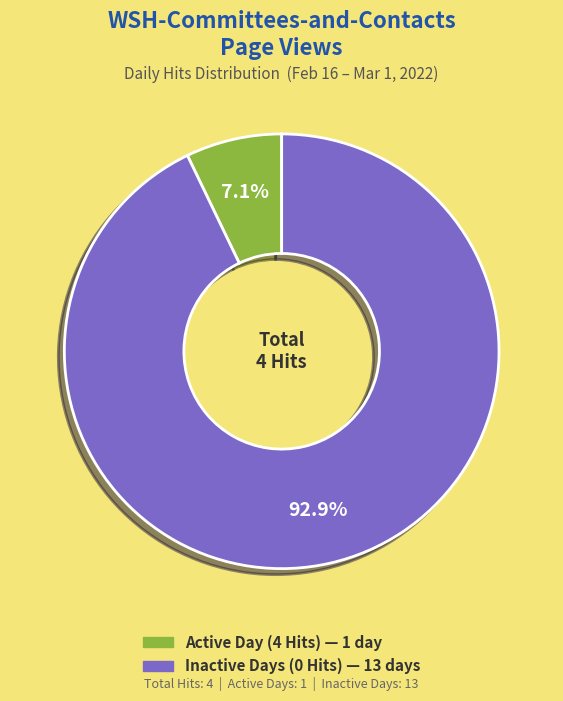

Is there a majority slice in this chart?

Yes